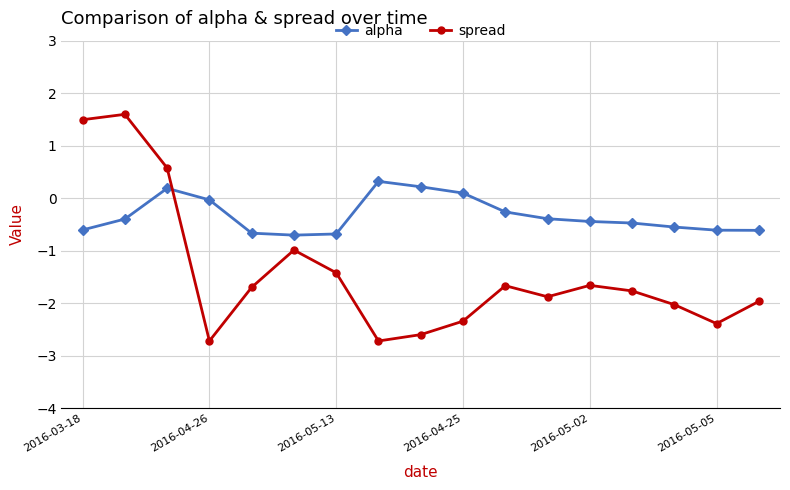

True or false: spread and alpha intersect in this chart.

True